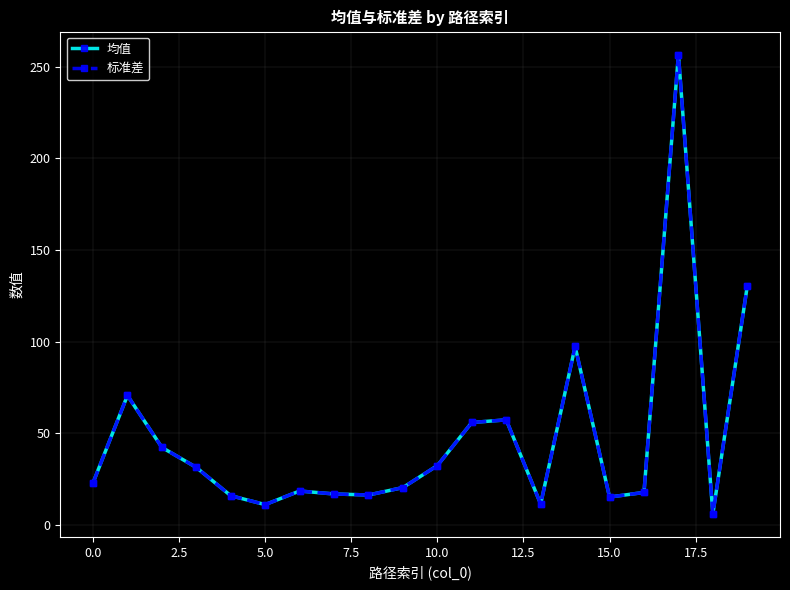

Does the chart have visible grid lines?

Yes